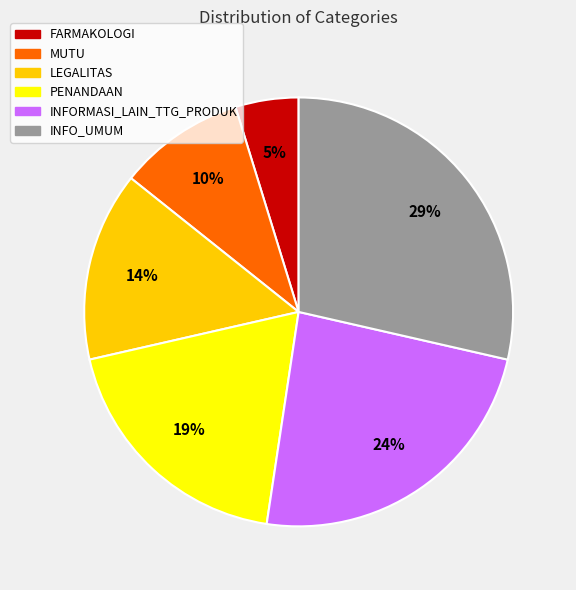

Rank the categories by value from highest to lowest.

INFO_UMUM, INFORMASI_LAIN_TTG_PRODUK, PENANDAAN, LEGALITAS, MUTU, FARMAKOLOGI